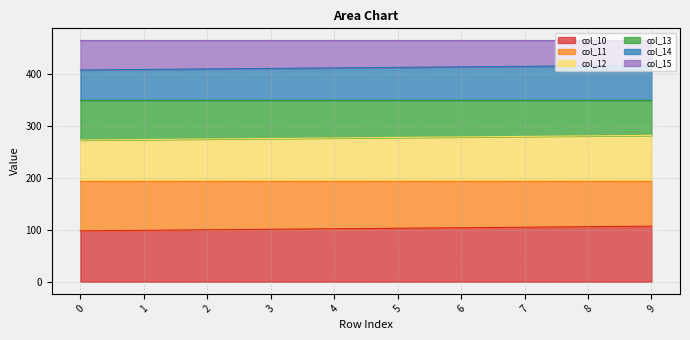

What is the maximum value for col_10?

107.0